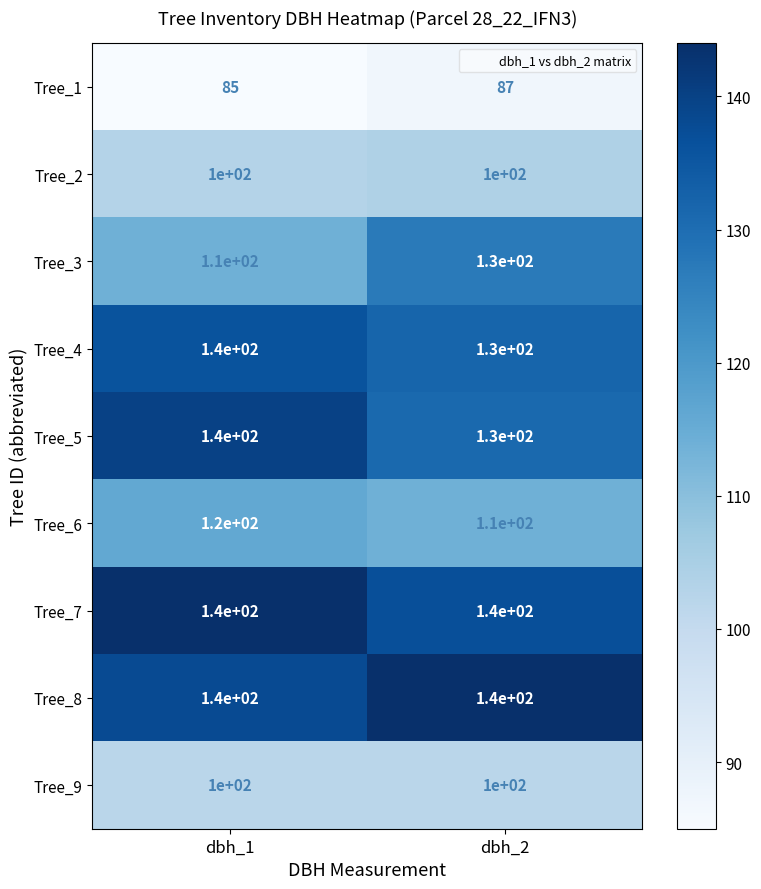

What is the spread (max minus min) of values at dbh_1?

55